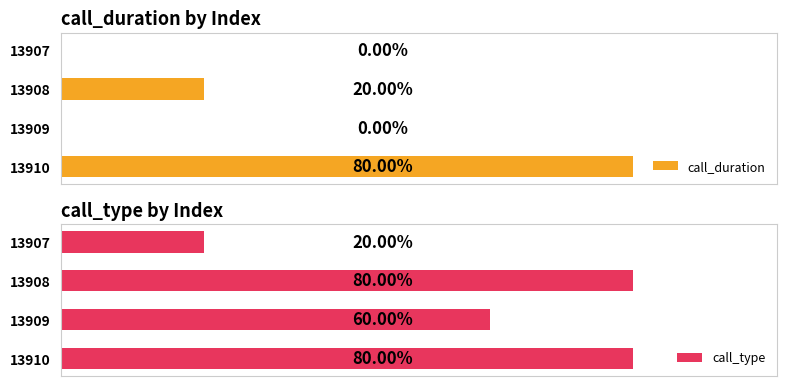

The call_type series shows 2 at 13910. True or false?

False